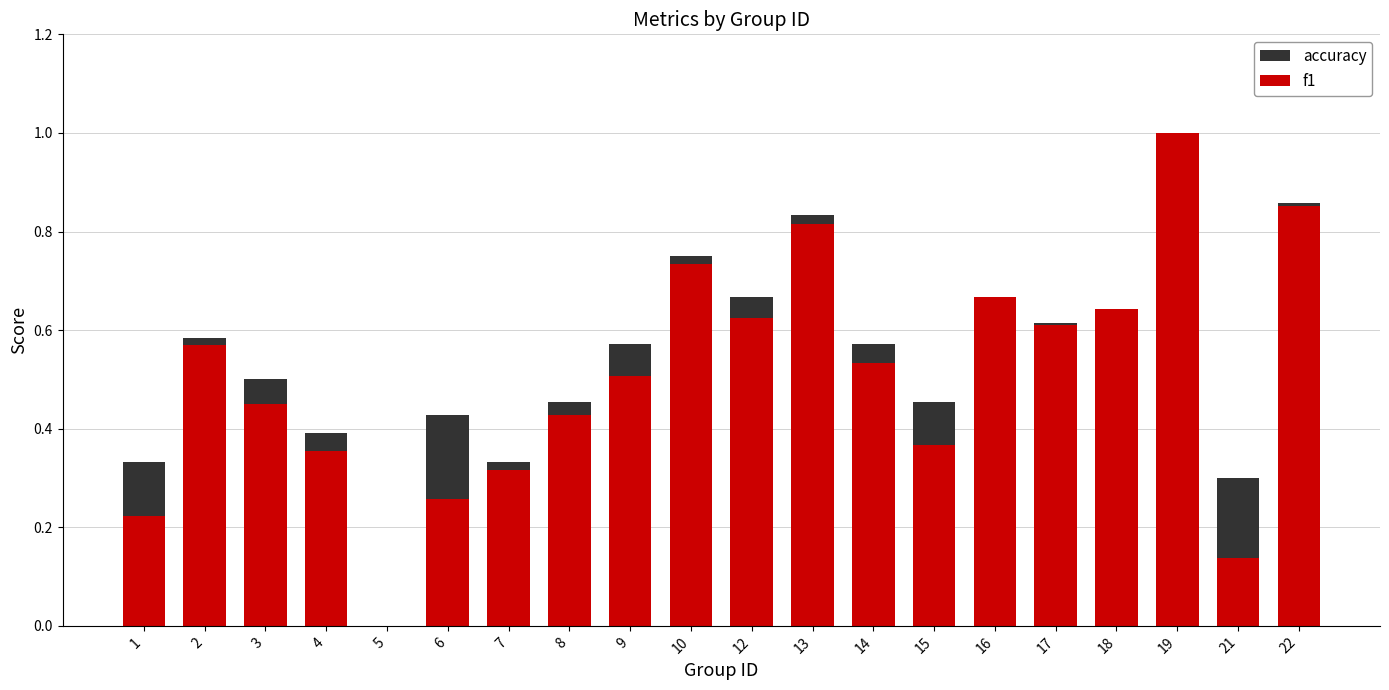

Between 12 and 9, which is larger?

12